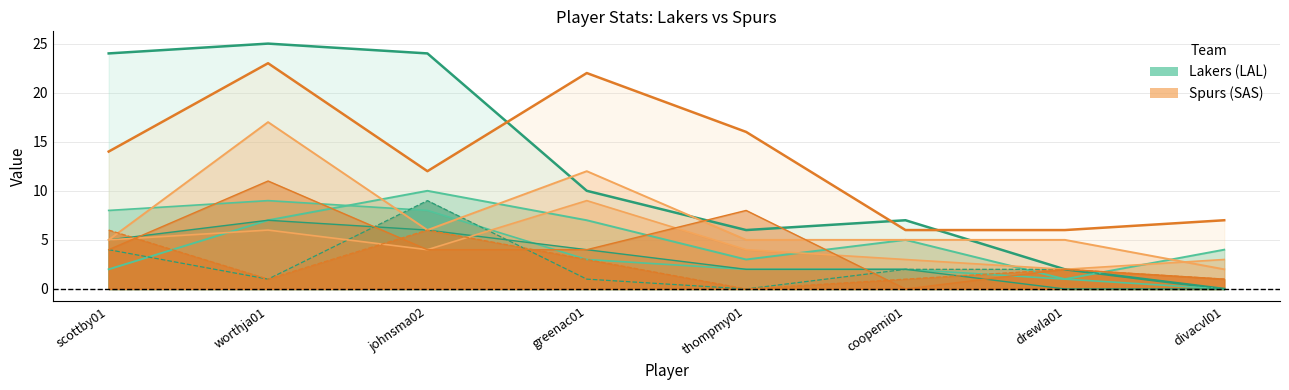

True or false: FT (LAL) and PTS (LAL) cross at least once.

False